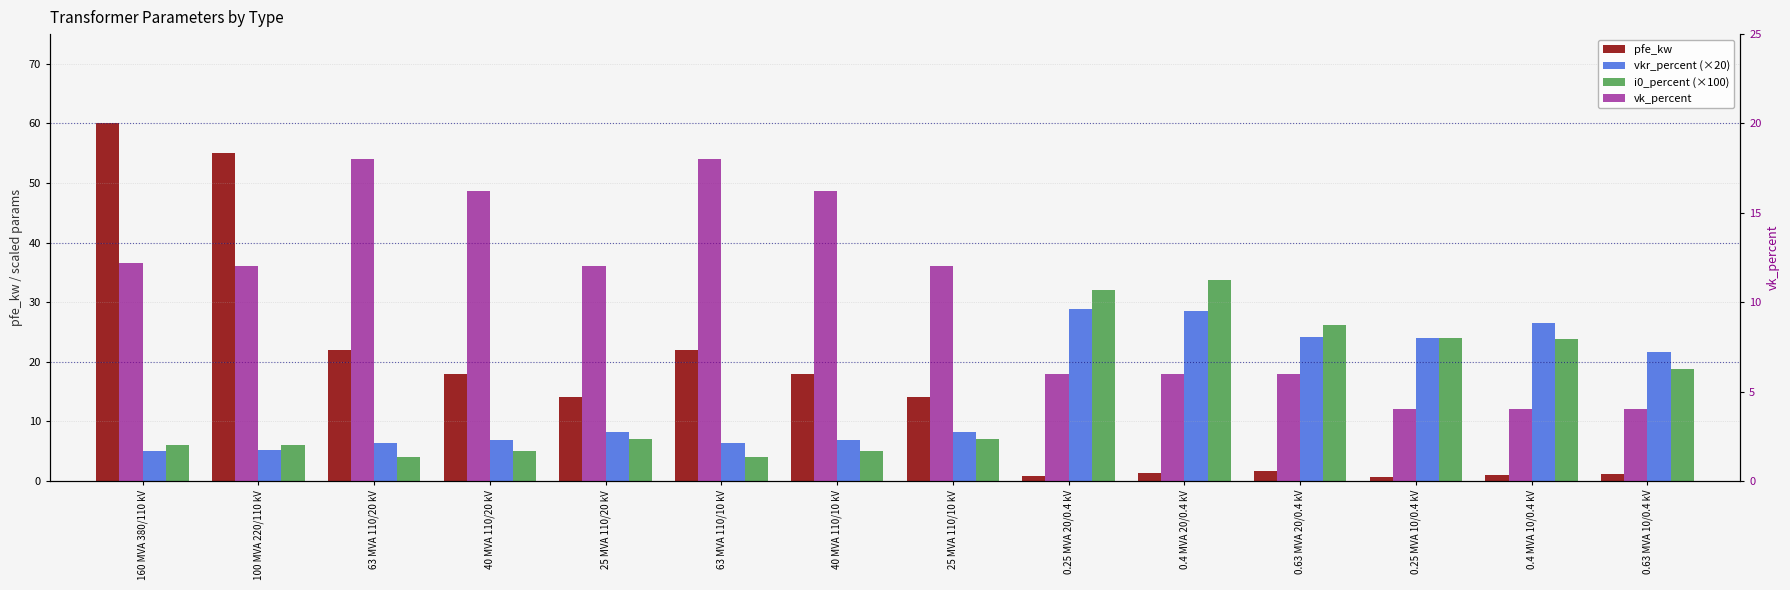

What is the label of the 14th bar from the right?

160 MVA 380/110 kV